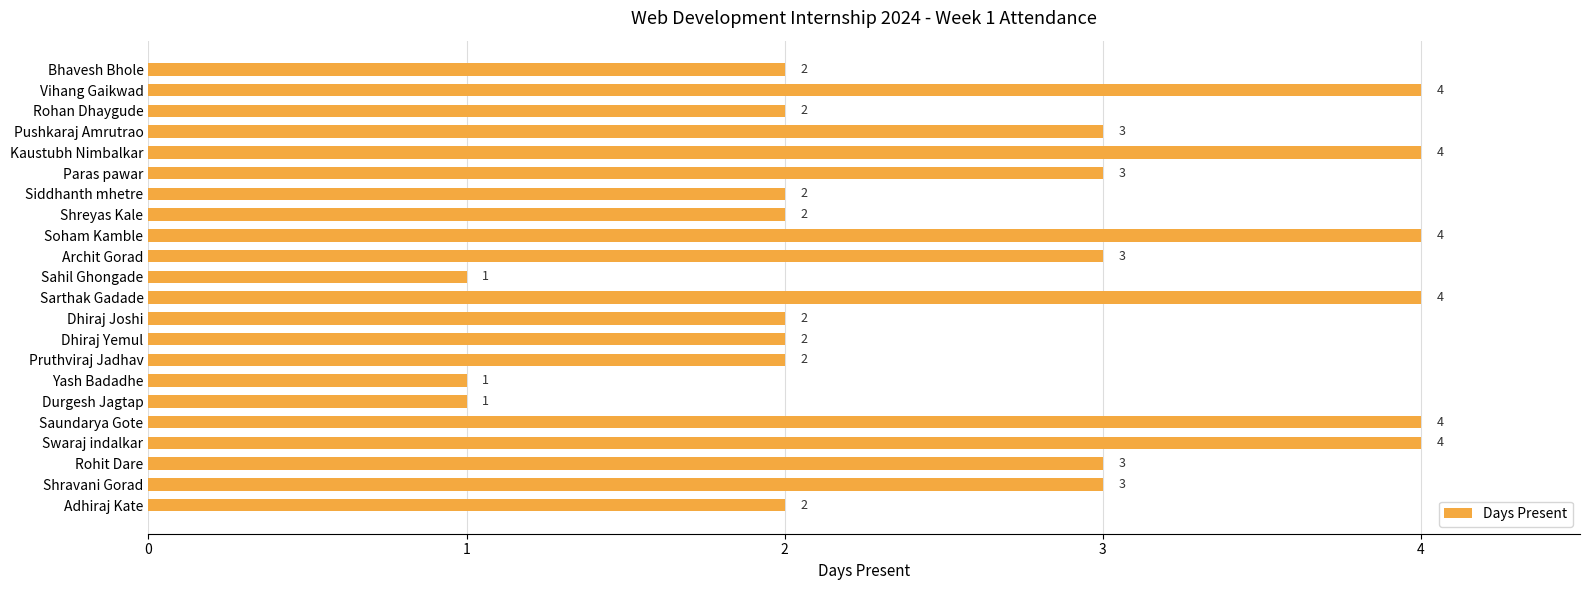

What is the approximate value at Shravani Gorad?

3